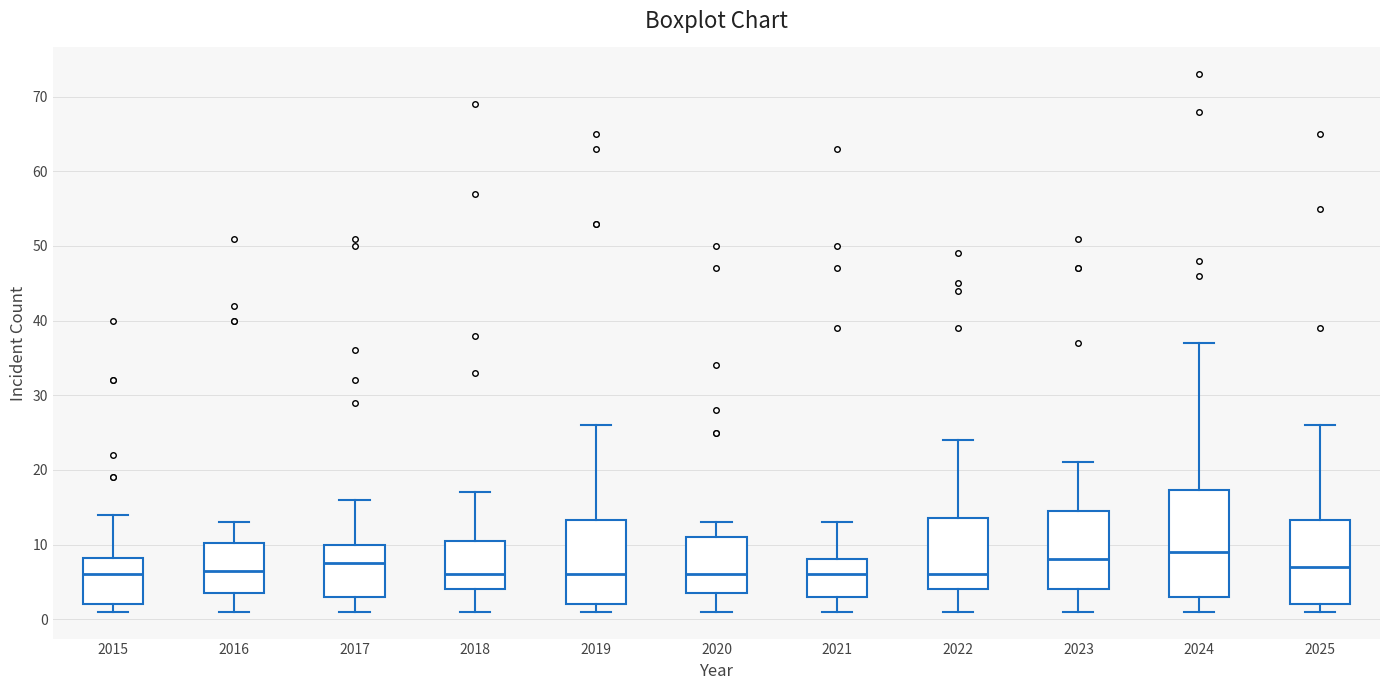

Reading left to right, read every box against the y-axis: the position of its median line, the range the box covers, and the ends of its whiskers. The values are not printed on the chart, so give them approximately, as read against the axis.

2015: median 6, box 2 to 8, whiskers 1 to 14
2016: median 7, box 4 to 10, whiskers 1 to 13
2017: median 8, box 3 to 10, whiskers 1 to 16
2018: median 6, box 4 to 11, whiskers 1 to 17
2019: median 6, box 2 to 13, whiskers 1 to 26
2020: median 6, box 4 to 11, whiskers 1 to 13
2021: median 6, box 3 to 8, whiskers 1 to 13
2022: median 6, box 4 to 14, whiskers 1 to 24
2023: median 8, box 4 to 15, whiskers 1 to 21
2024: median 9, box 3 to 17, whiskers 1 to 37
2025: median 7, box 2 to 13, whiskers 1 to 26